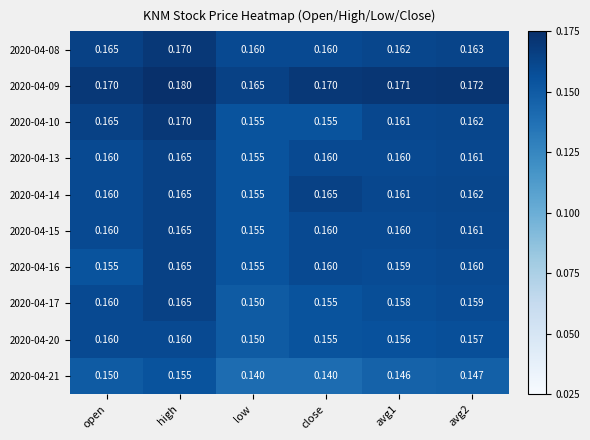

At which label is 2020-04-13 closest to 0?

low